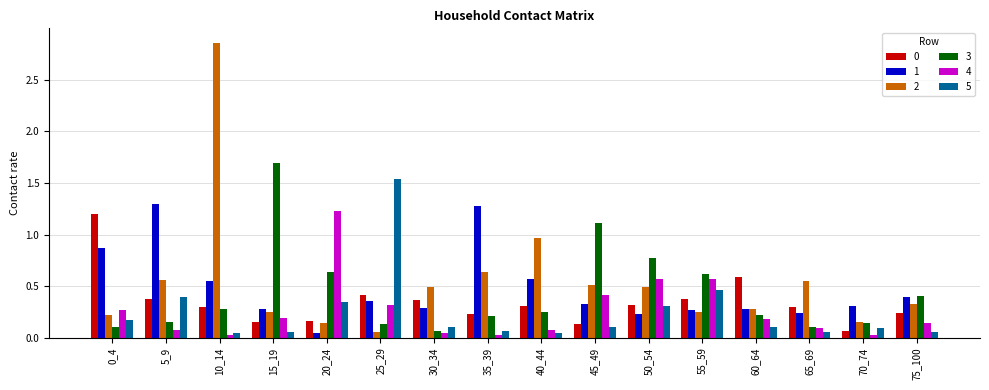

What is the difference between the second highest and second lowest values in the 1 series?

1.0